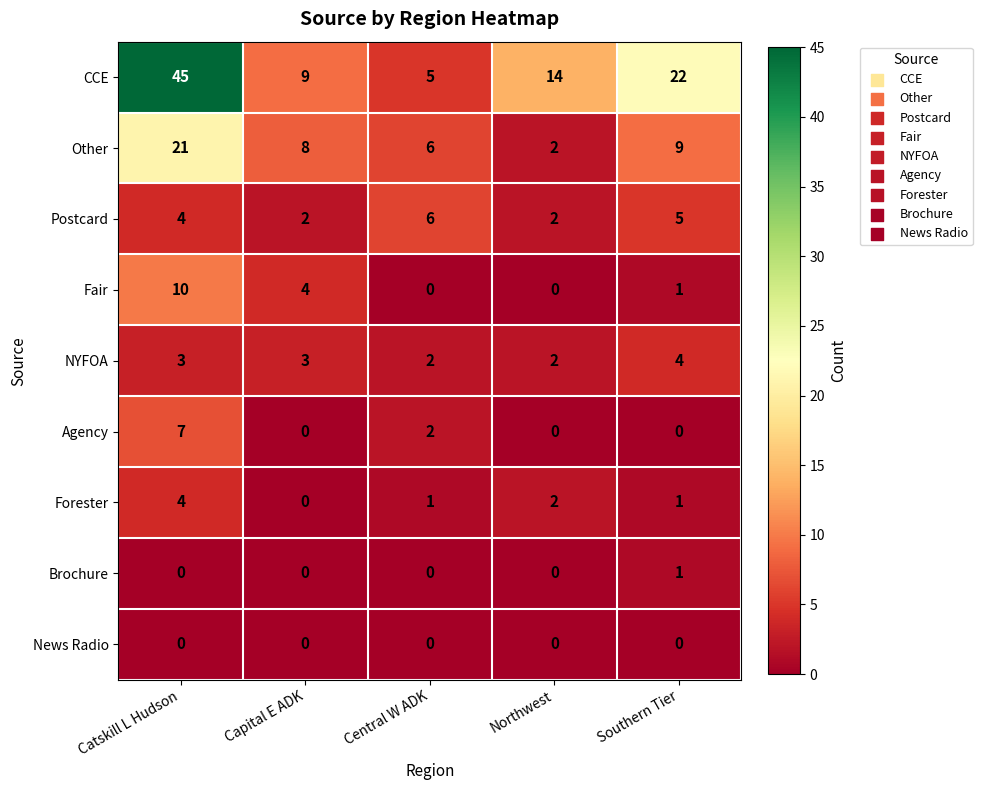

What is the difference between the highest and lowest values at Catskill L Hudson?

45